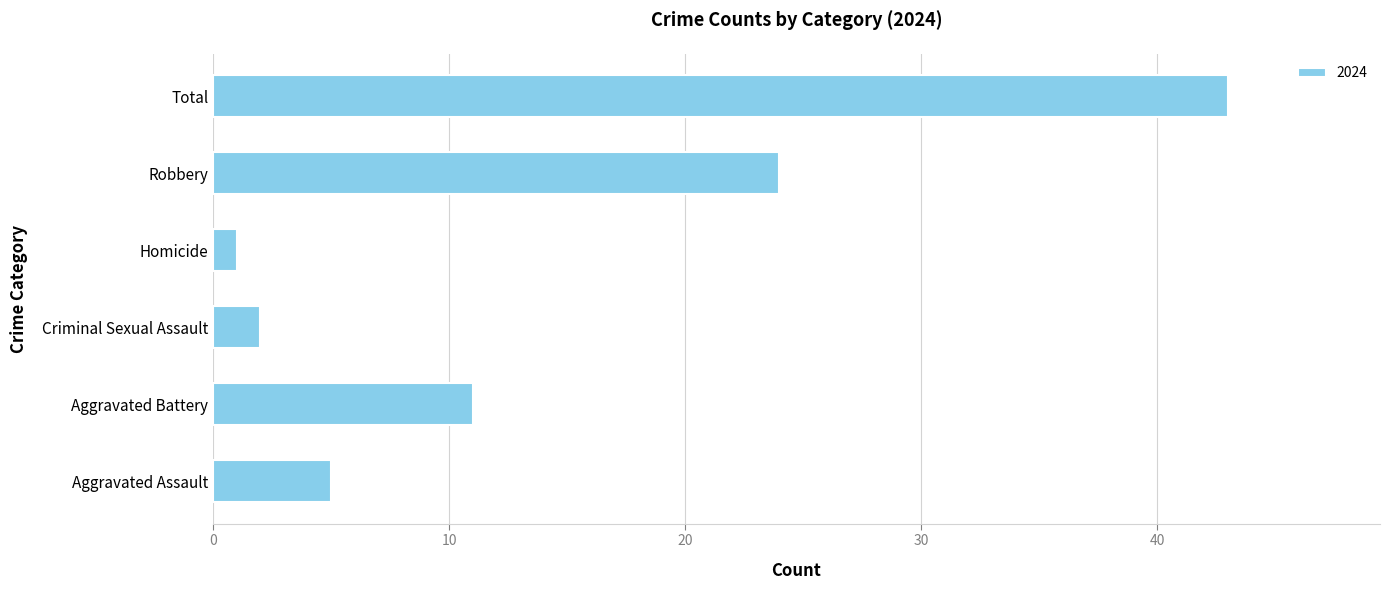

What is the average value?

14